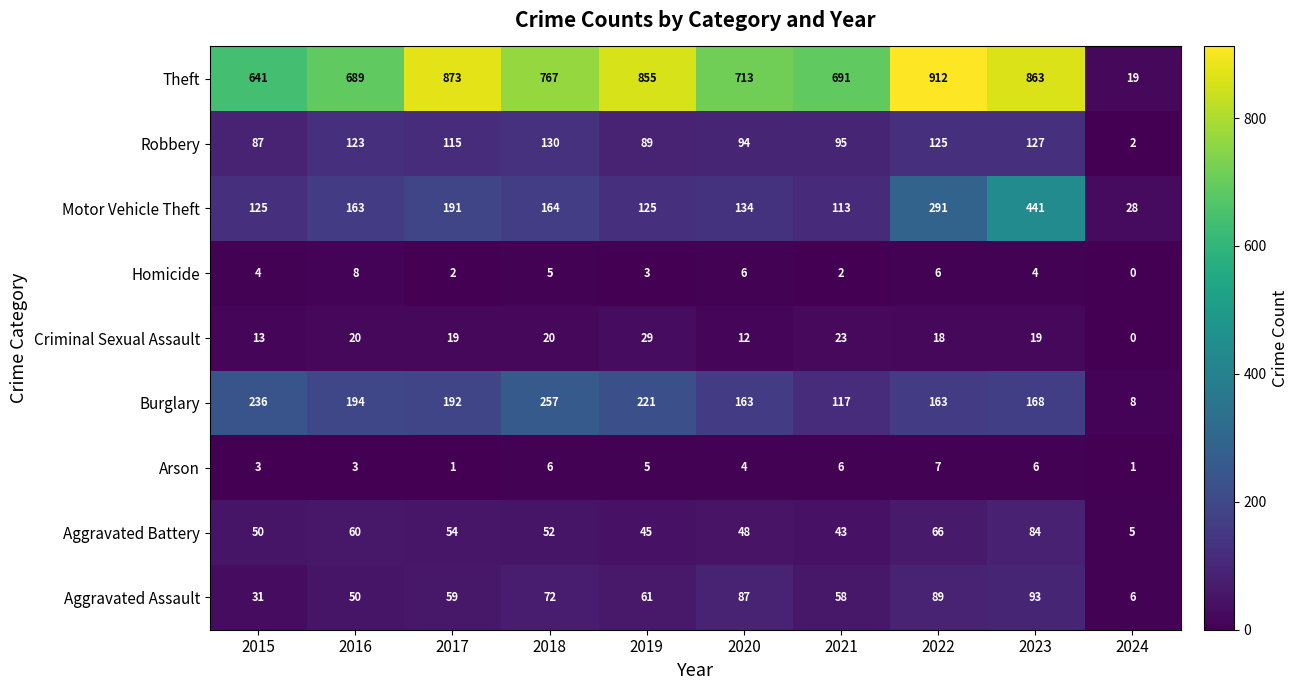

What is the difference between the highest and lowest values at 2019?

852